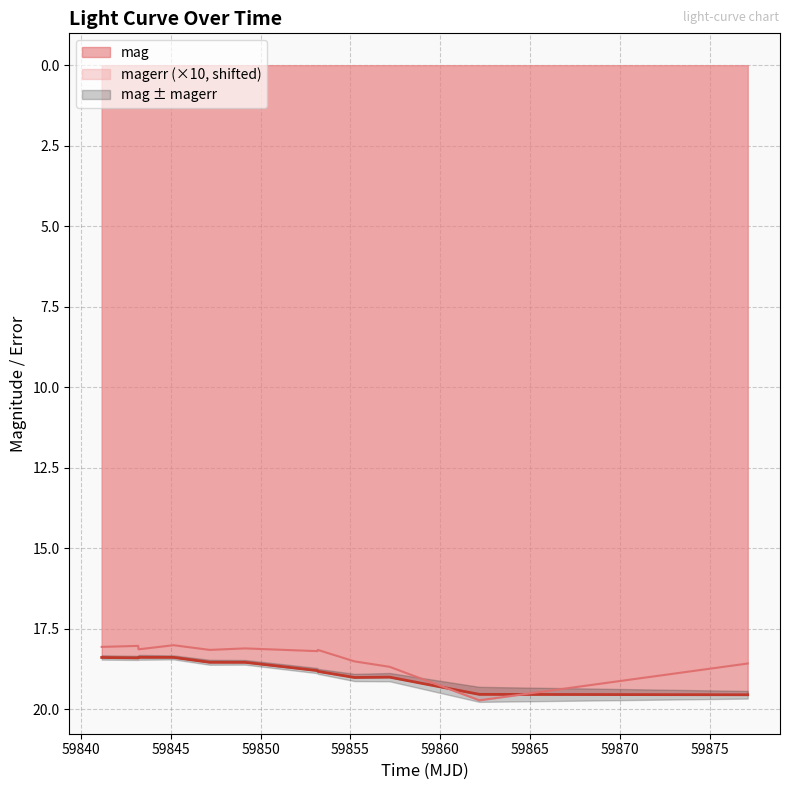

What is the difference between the highest and lowest values at 59855.22797450004?

0.5